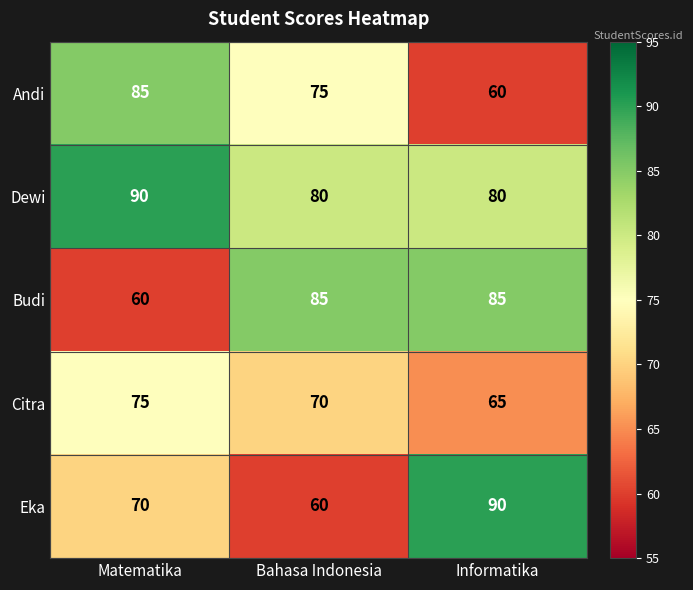

What is the sum of the Andi values at Matematika and Informatika?

145